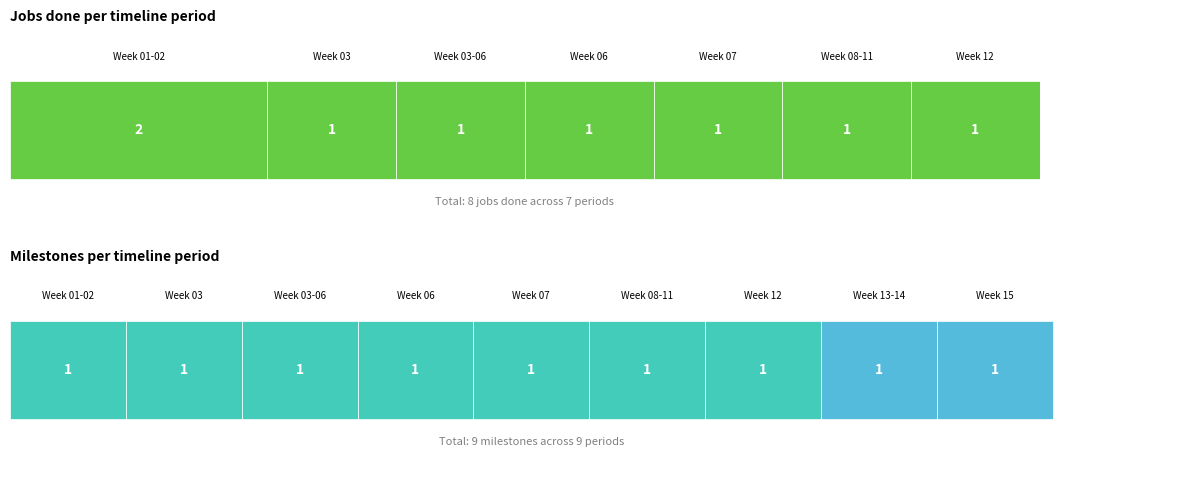

Where does the data first go above 5?

Week 08-11